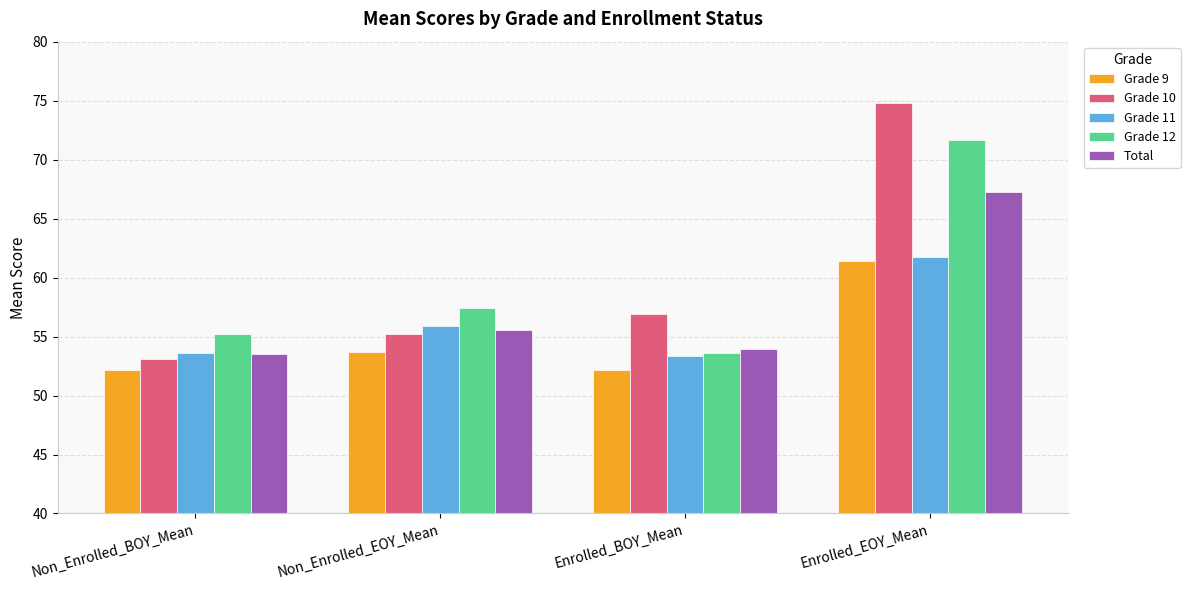

Which series has the widest spread of values?

Grade 10